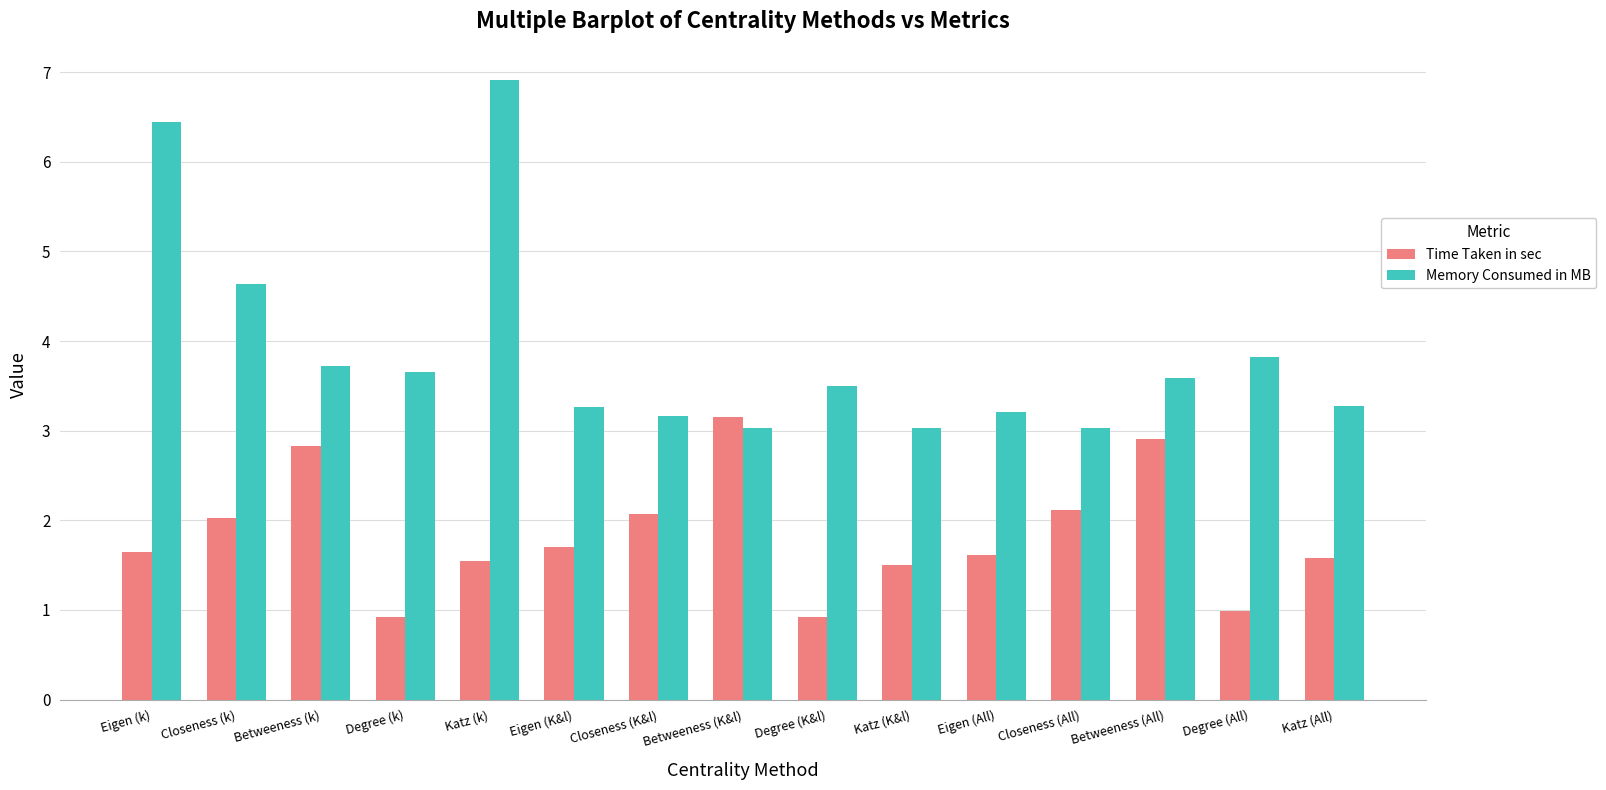

At which label does Time Taken in sec first exceed 1?

Eigen (k)